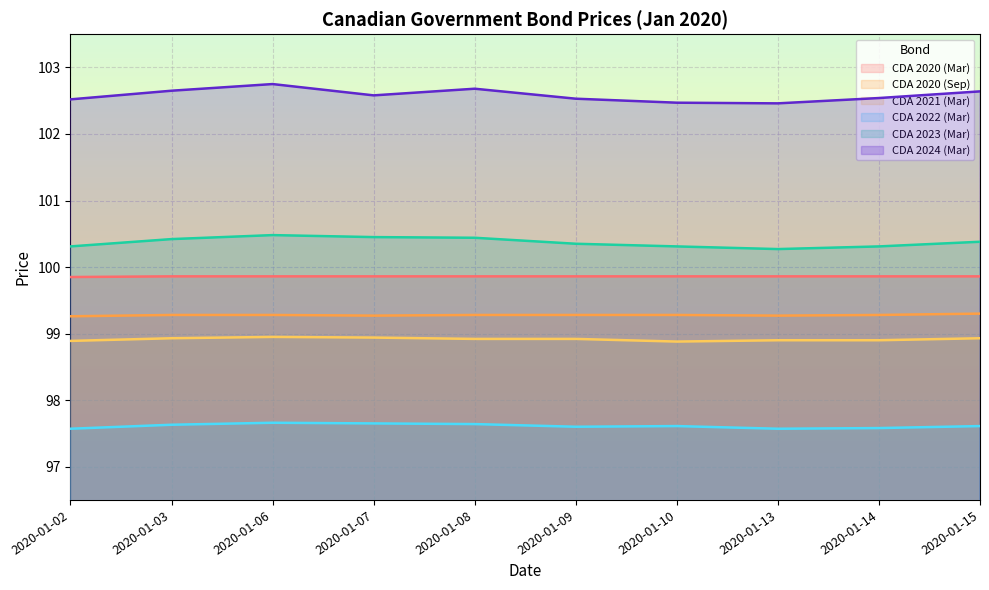

List the series in order of their peak value, highest first.

CDA 2024 (Mar), CDA 2023 (Mar), CDA 2020 (Mar), CDA 2020 (Sep), CDA 2021 (Mar), CDA 2022 (Mar)